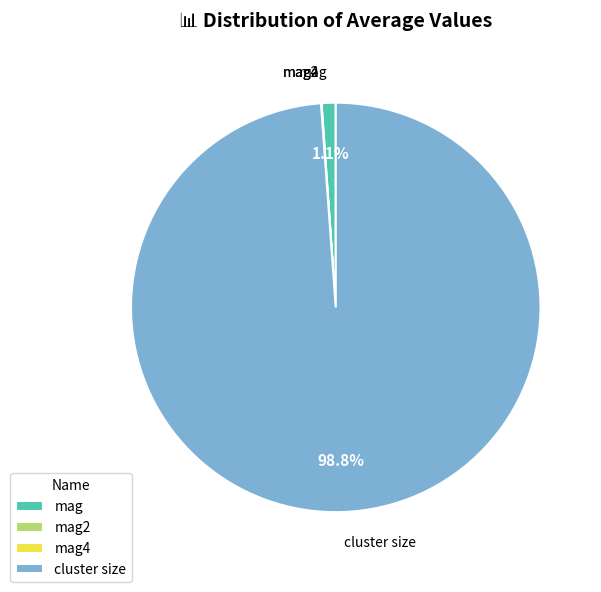

How much of the chart is everything except mag?

98.9%